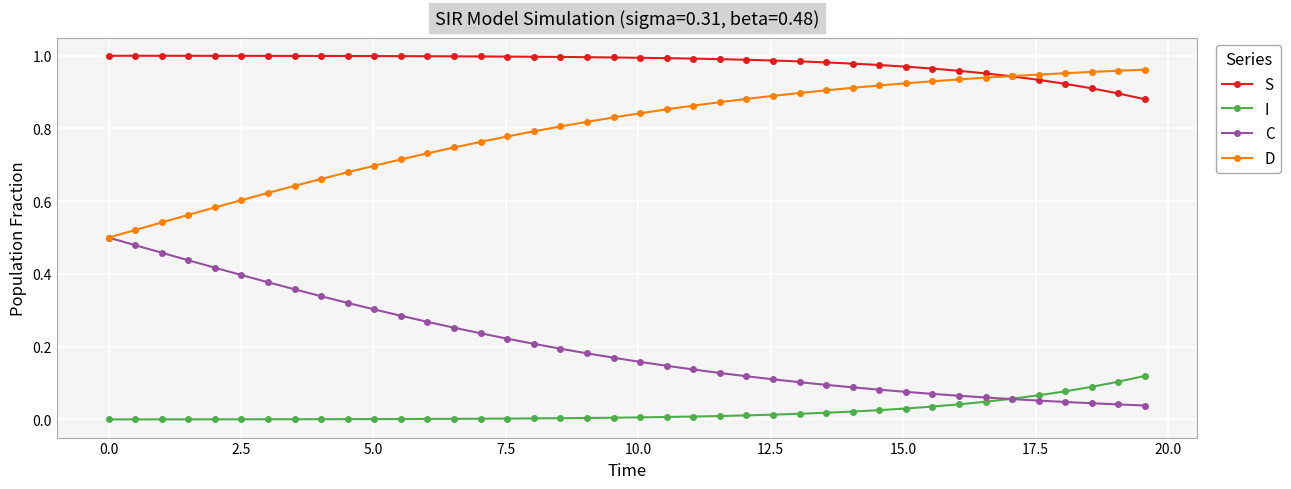

Which series has the largest total across all categories?

S